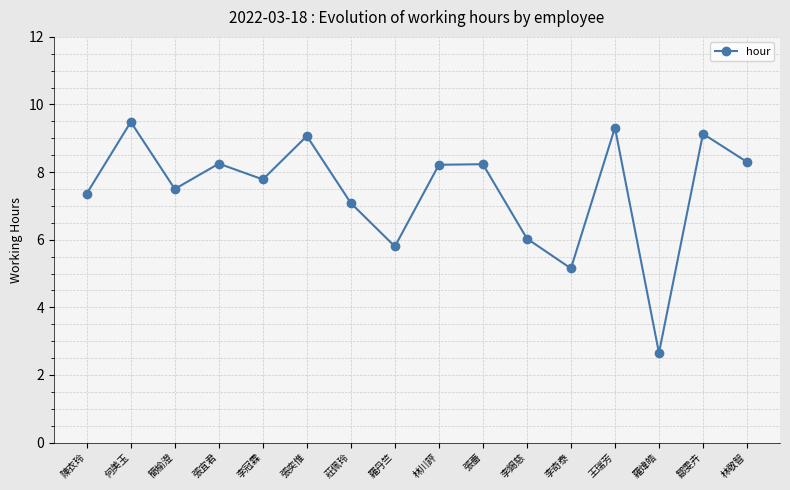

What is the sum of all values?

119.4